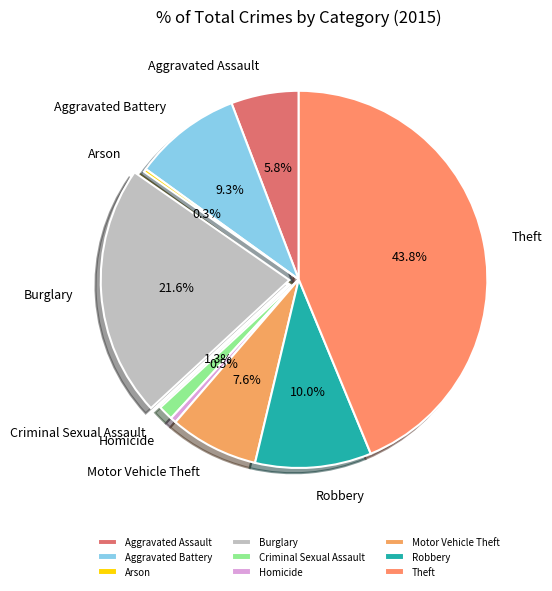

Between Homicide and Theft, which is larger?

Theft